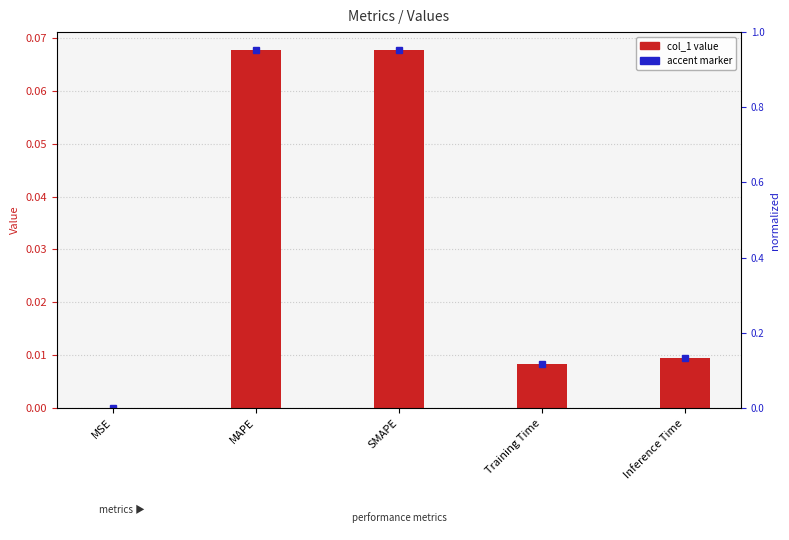

Rank the categories by value from lowest to highest.

MSE, Training Time, Inference Time, MAPE, SMAPE